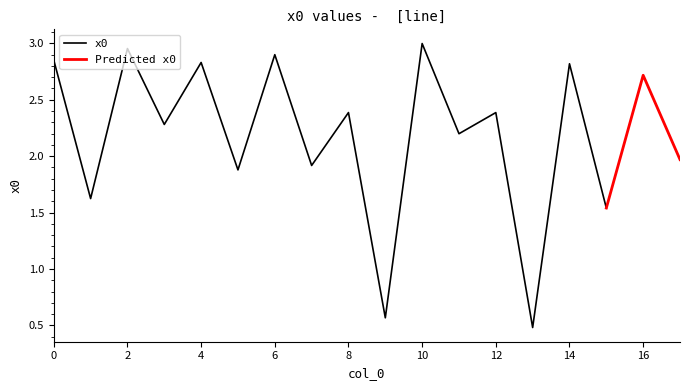

Read the value at 5.

1.9